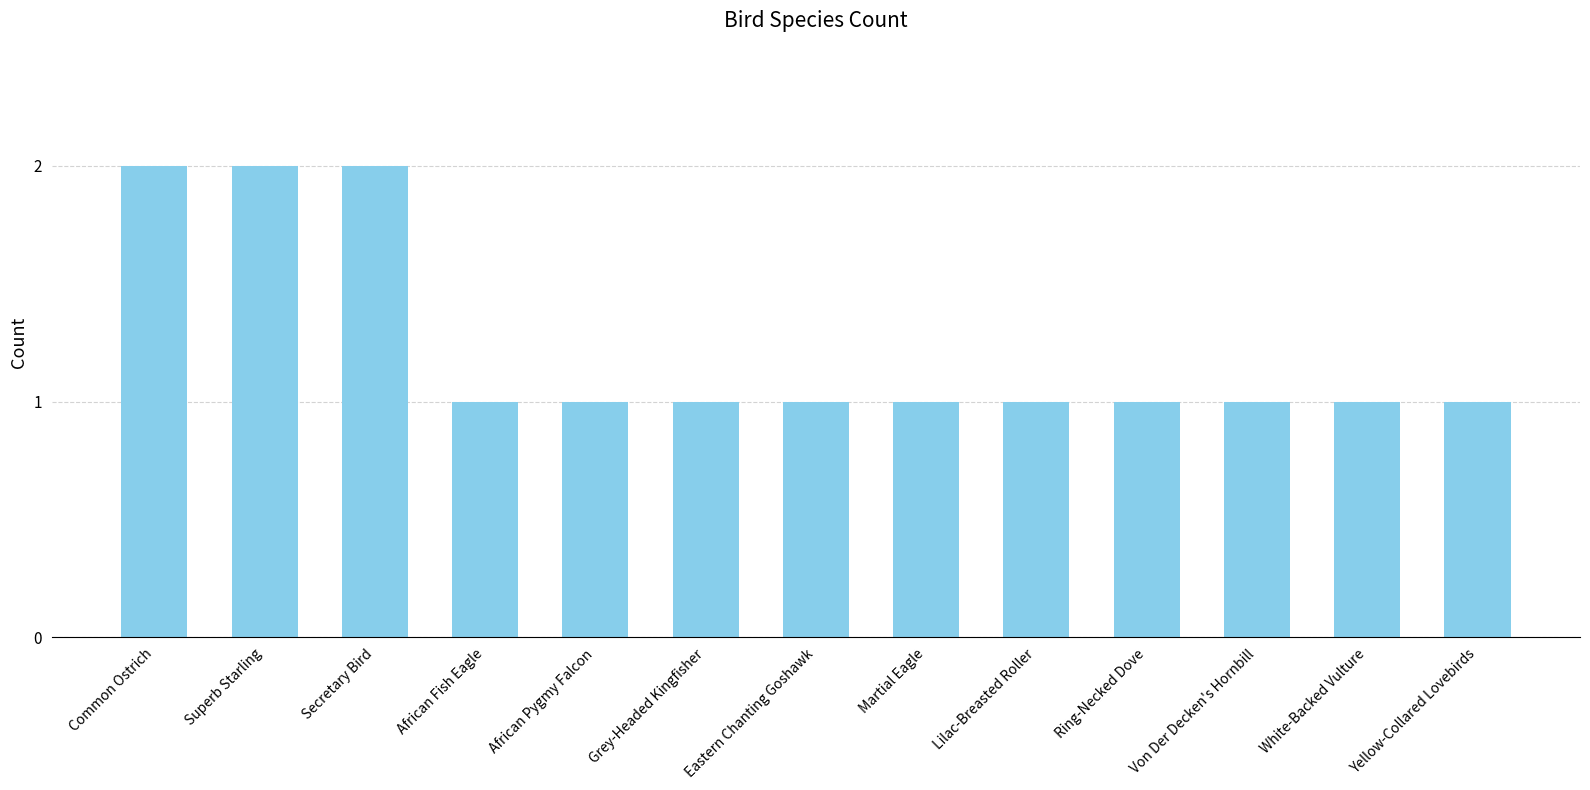

The value at Lilac-Breasted Roller is 1. True or false?

True